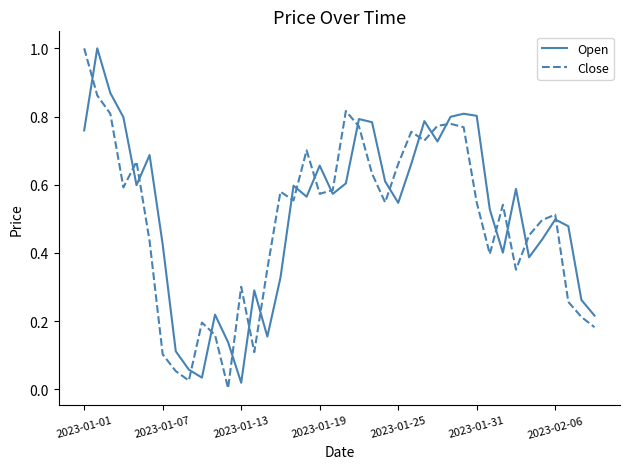

True or false: Open and Close cross at least once.

True